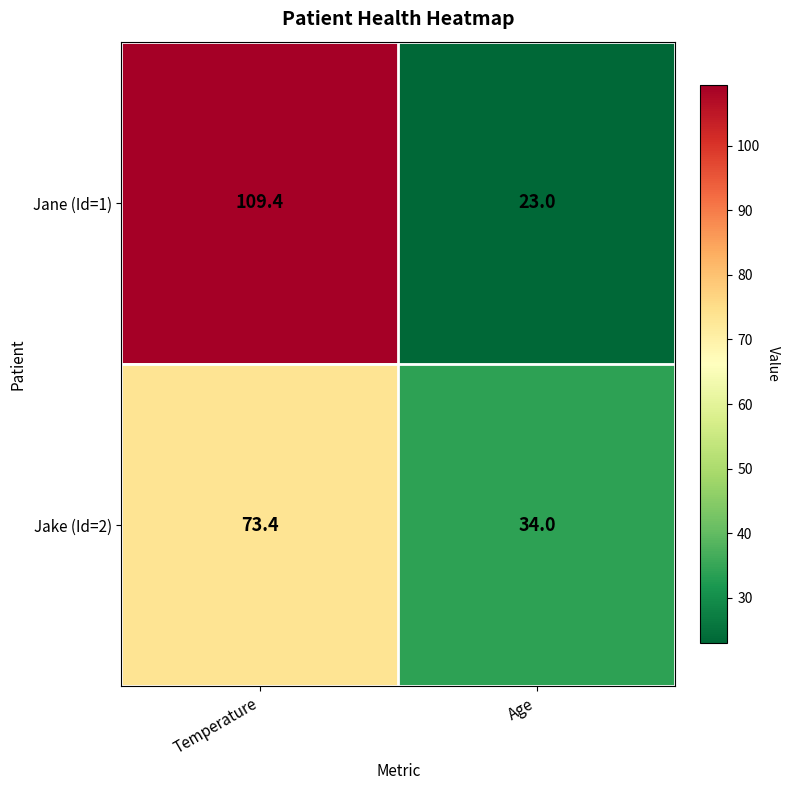

Count the number of data series in this chart.

2